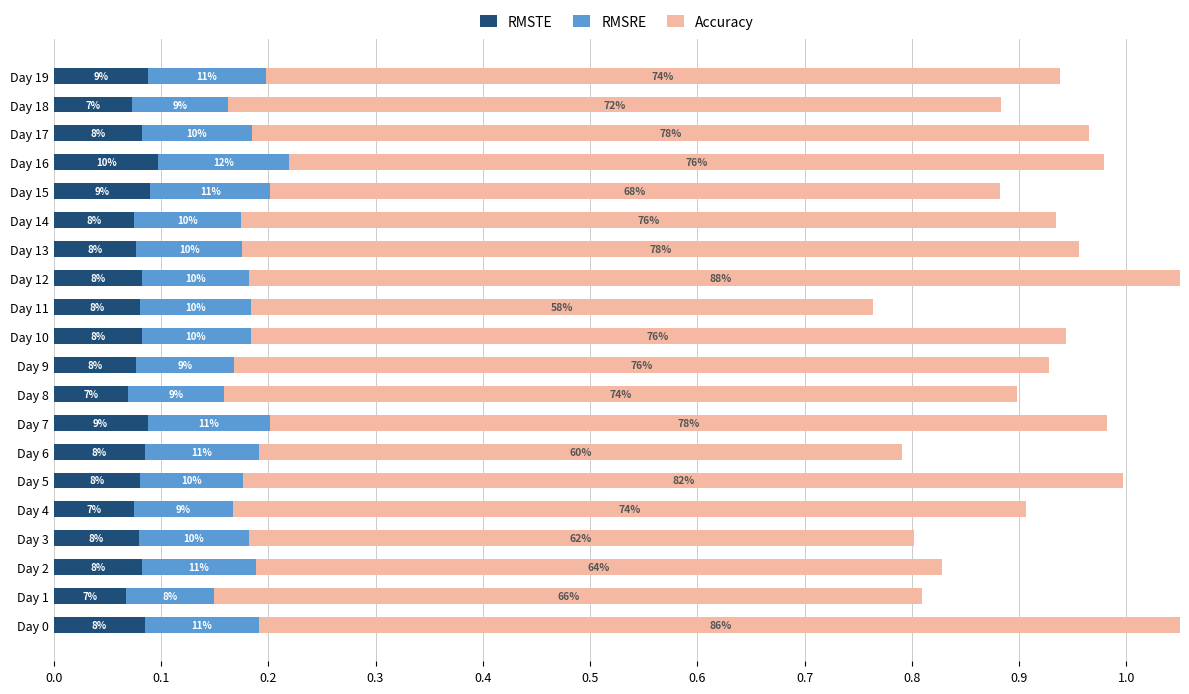

The RMSTE series shows 0.1 at Day 17. True or false?

False